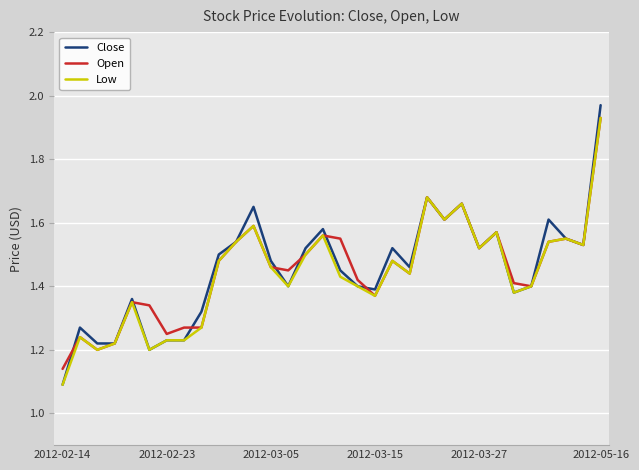

Which series has the widest spread of values?

Close